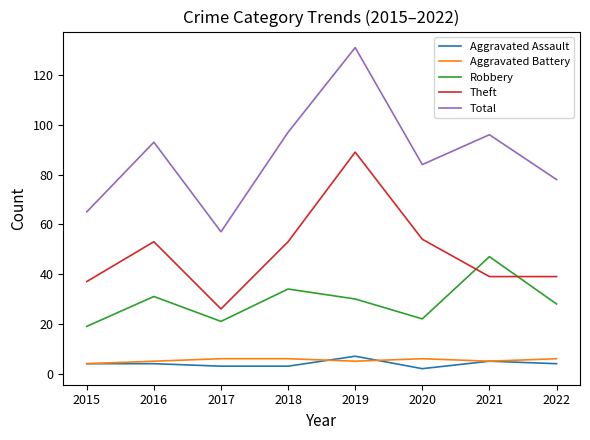

Reading left to right, list all the values displayed in this chart.

Aggravated Assault: 4	4	3	3	7	2	5	4
Aggravated Battery: 4	5	6	6	5	6	5	6
Robbery: 19	31	21	34	30	22	47	28
Theft: 37	53	26	53	89	54	39	39
Total: 65	93	57	97	131	84	96	78